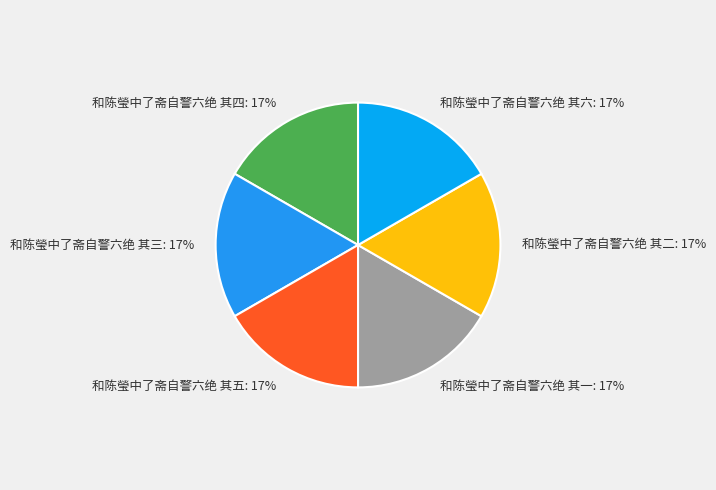

Approximately how many times larger is the value at 和陈瑩中了斋自警六绝 其四: 17% compared to 和陈瑩中了斋自警六绝 其五: 17%?

1.0